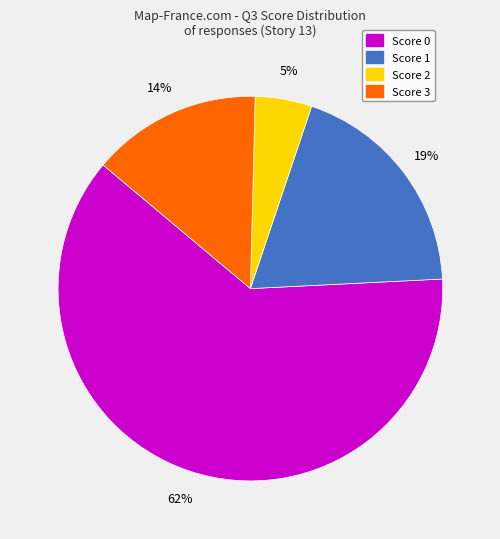

Count the number of slices in the pie.

4